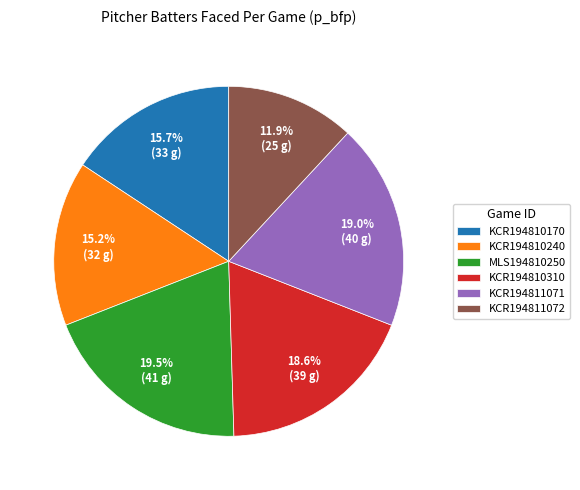

Does MLS194810250 account for over 50% of the chart?

No